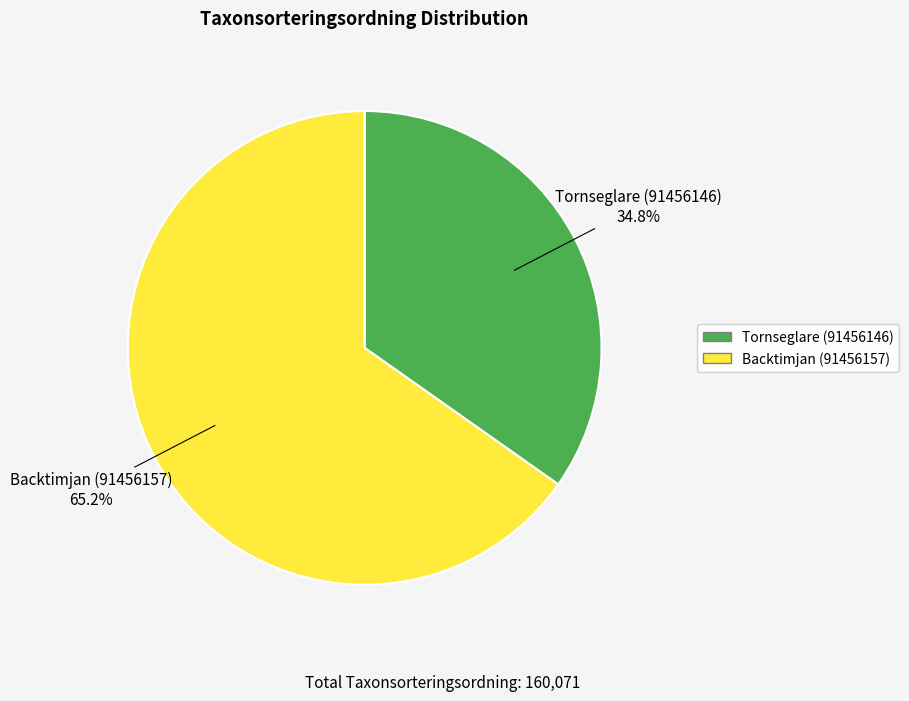

To the nearest percent, what portion does Tornseglare (91456146) represent?

35%